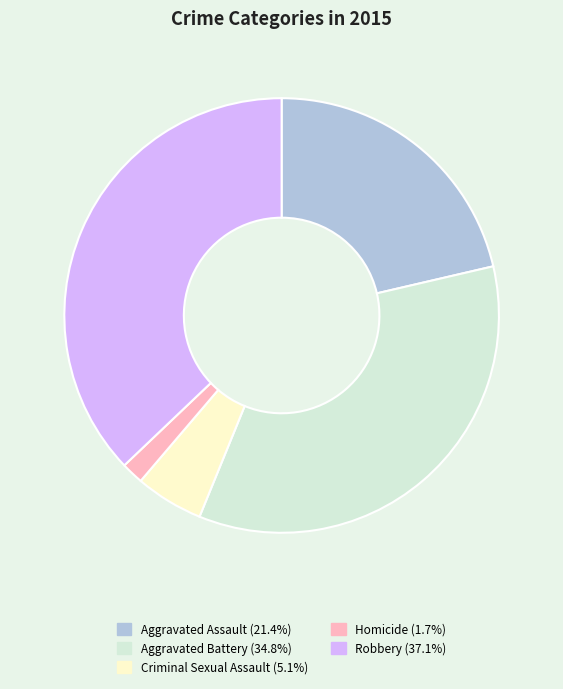

How many segments does this pie chart have?

5